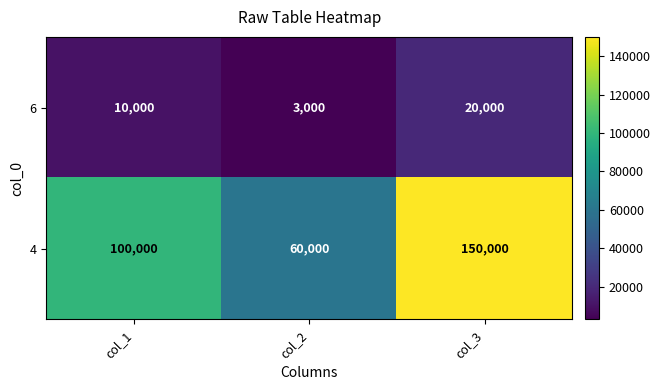

Where is 4 nearest to the value 105000?

col_1